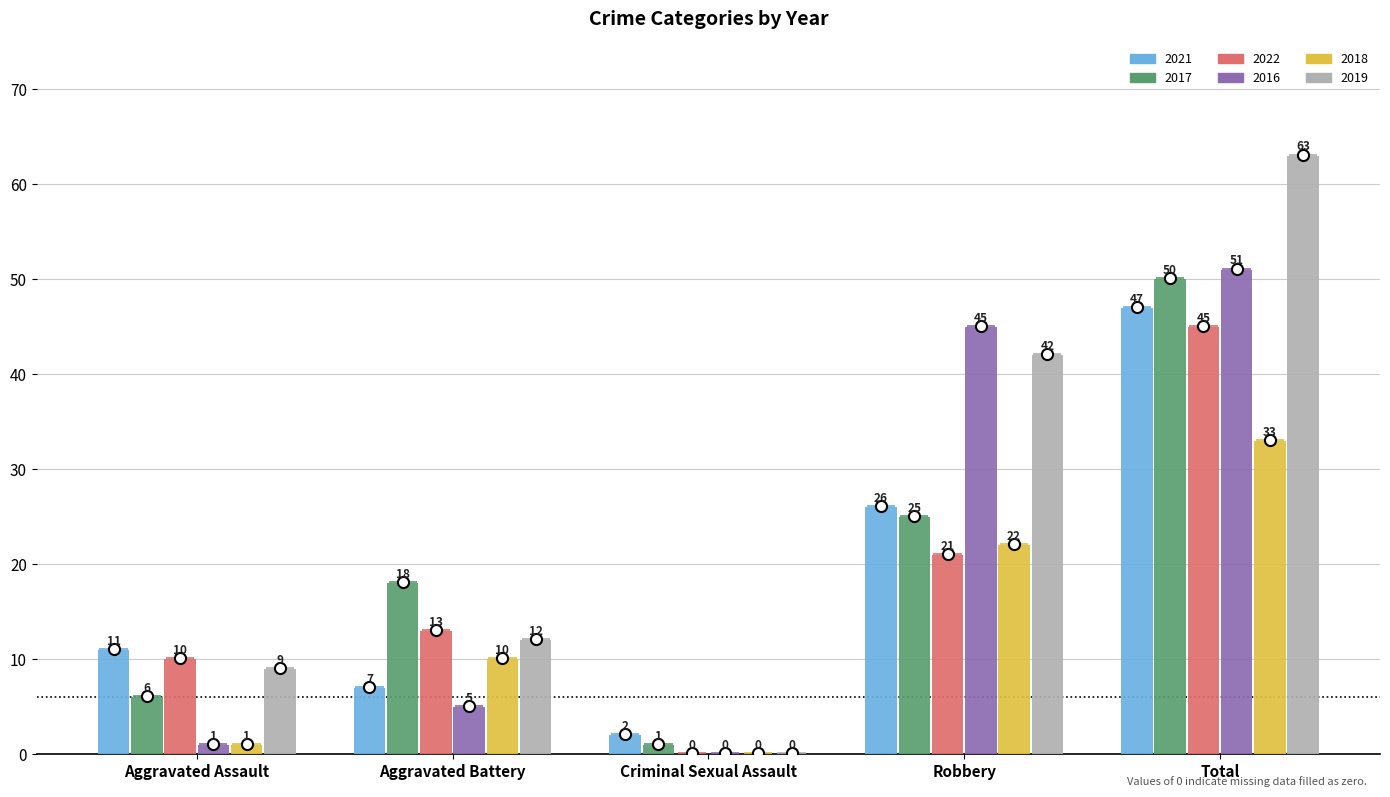

What is the spread (max minus min) of values at Aggravated Battery?

13